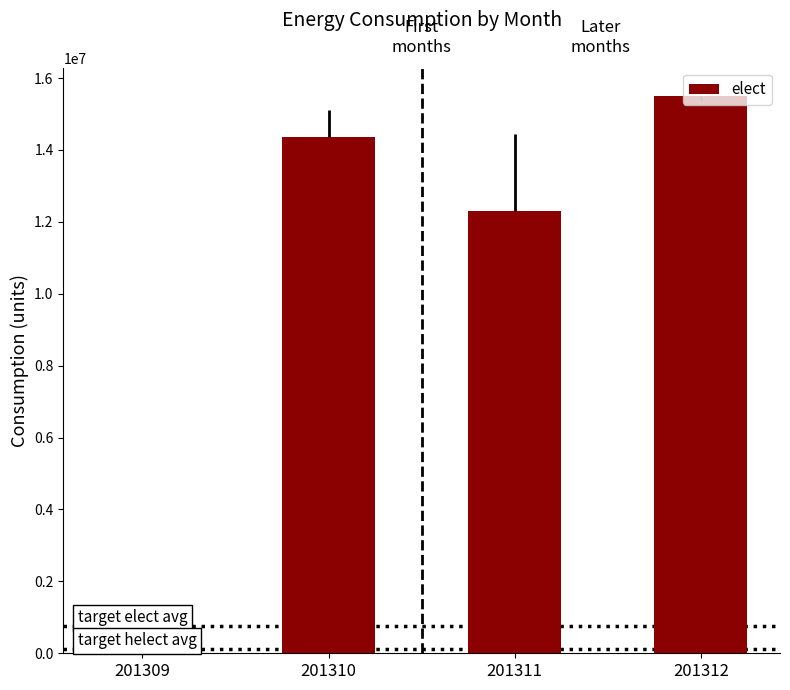

What is the approximate value at 201312, to the nearest 50?

15513100